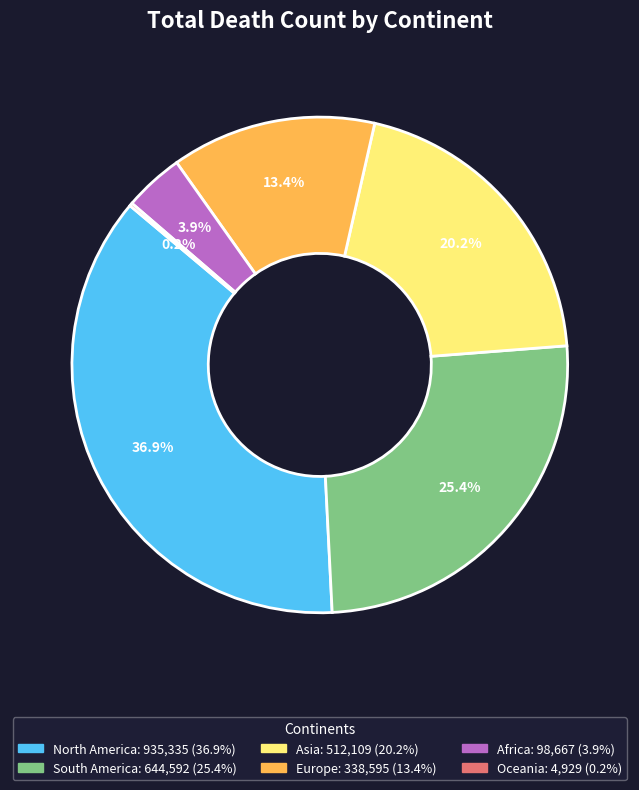

Combined, what portion of the pie is Europe and North America?

50.3%